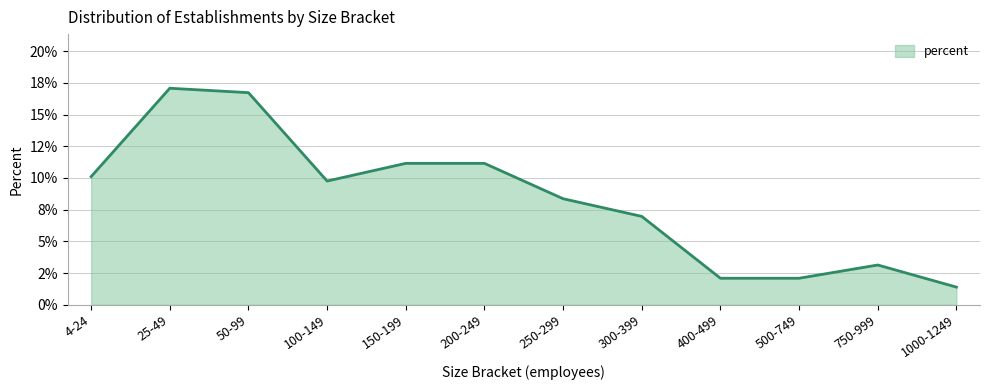

True or false: the data shows 0.1 at 200-249.

True